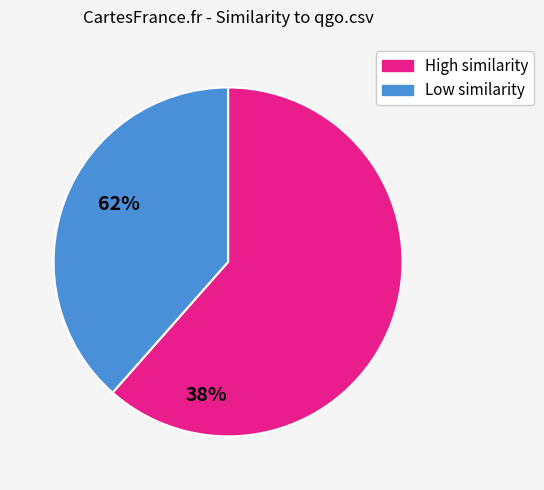

Is there any slice that represents more than half of the pie?

Yes